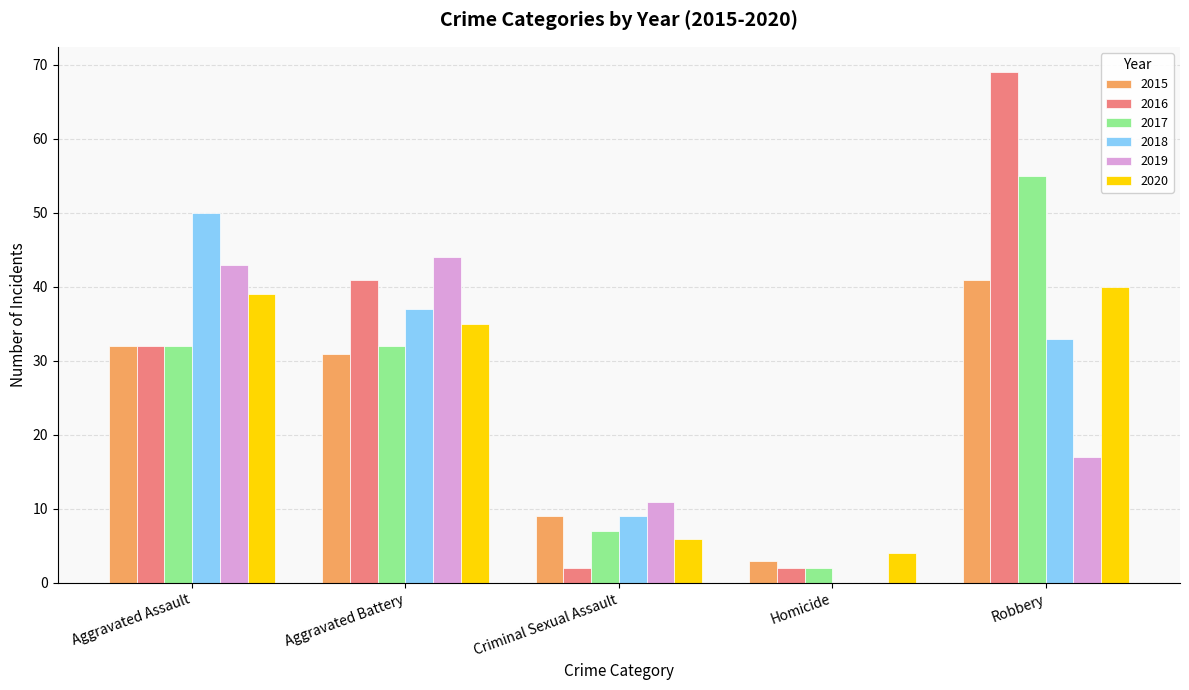

What is the maximum value shown in the chart?

69